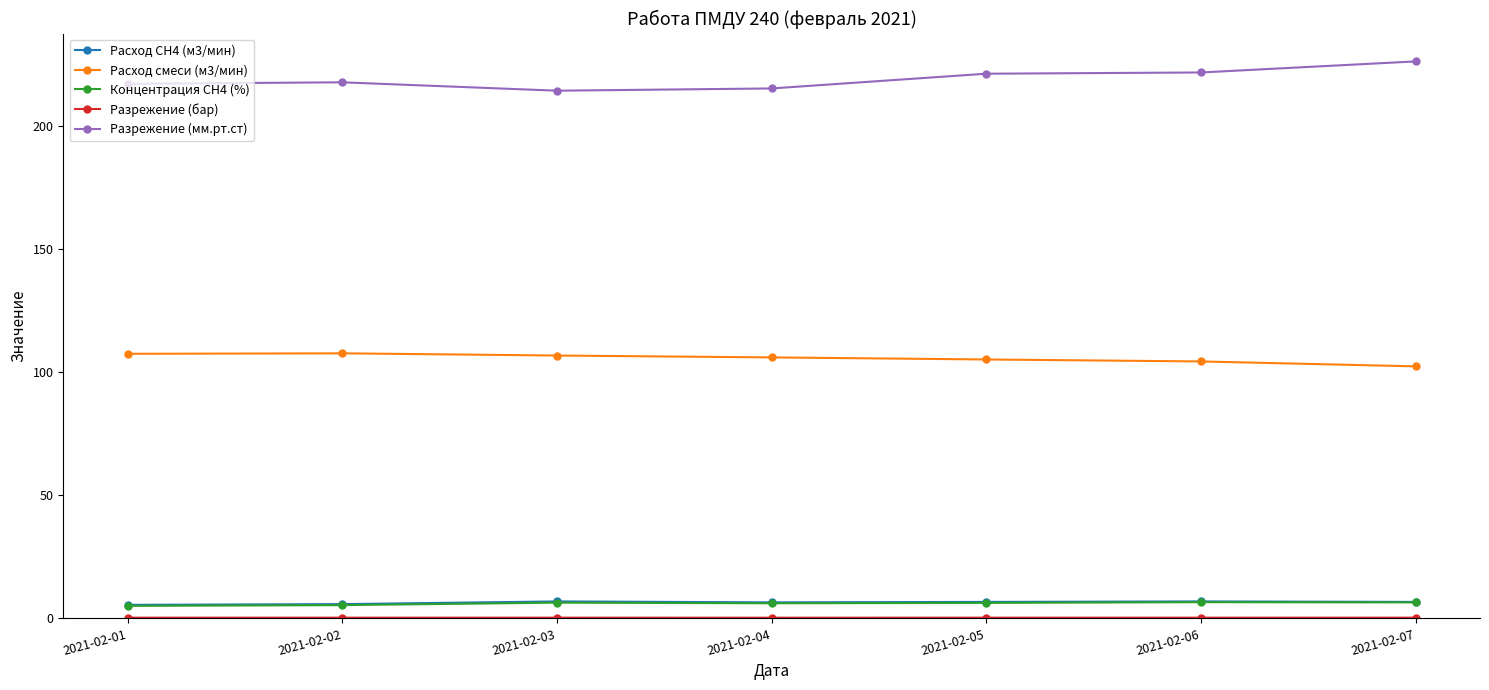

True or false: Расход смеси (м3/мин) and Расход СН4 (м3/мин) cross at least once.

False